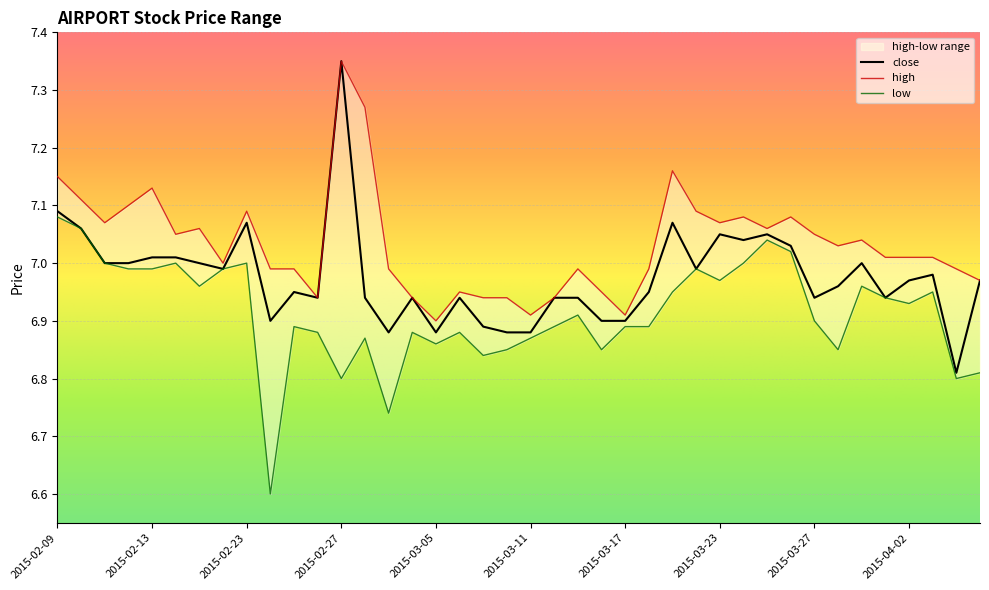

Is the value of close at 2015-03-23 greater than the value of high at 2015-03-30?

Yes